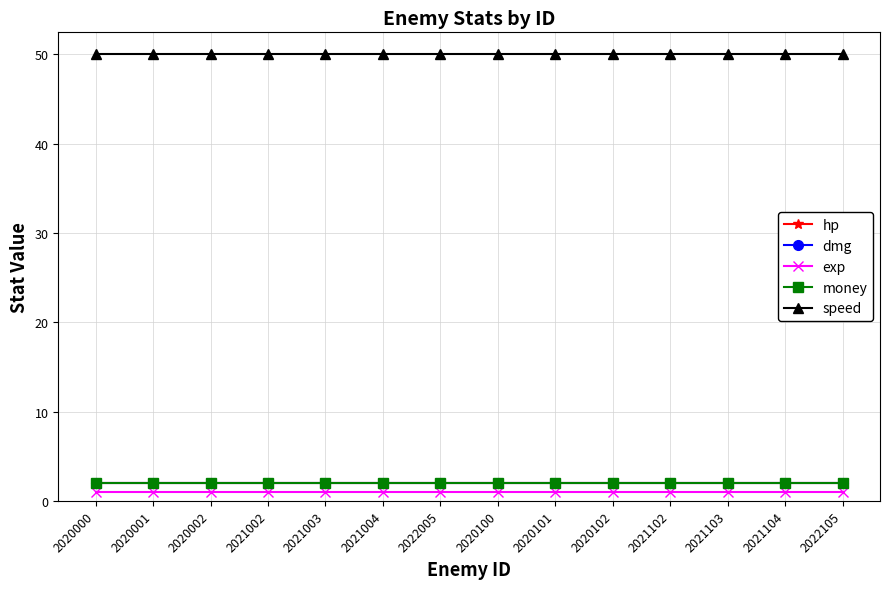

Is this an area chart (filled region under the line)?

No